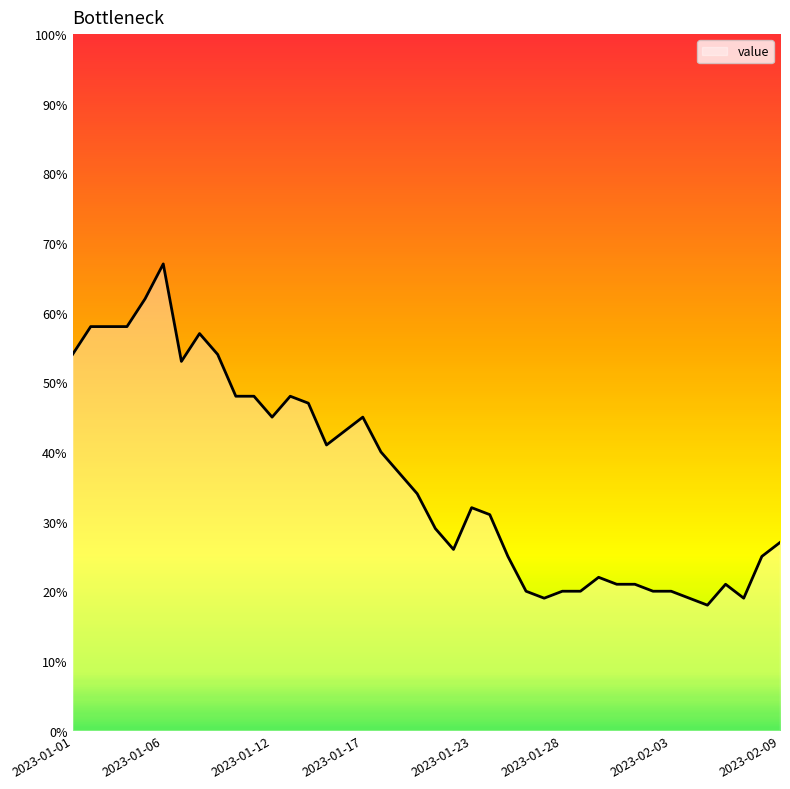

What is the difference between the maximum and minimum values?

49